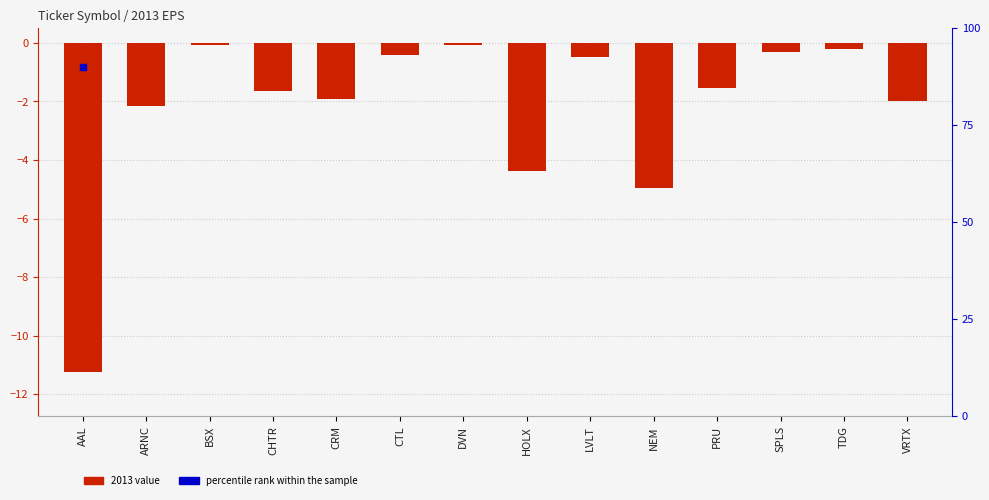

What is the ratio of the value at VRTX to the value at CRM?

1.0